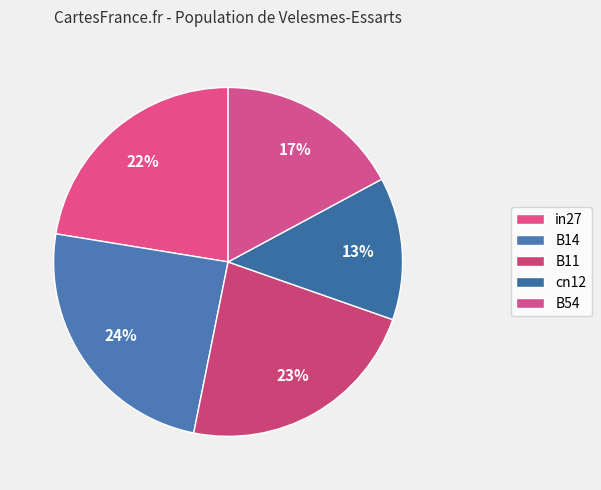

To the nearest percent, what is the difference between the largest and smallest slice percentages?

11%